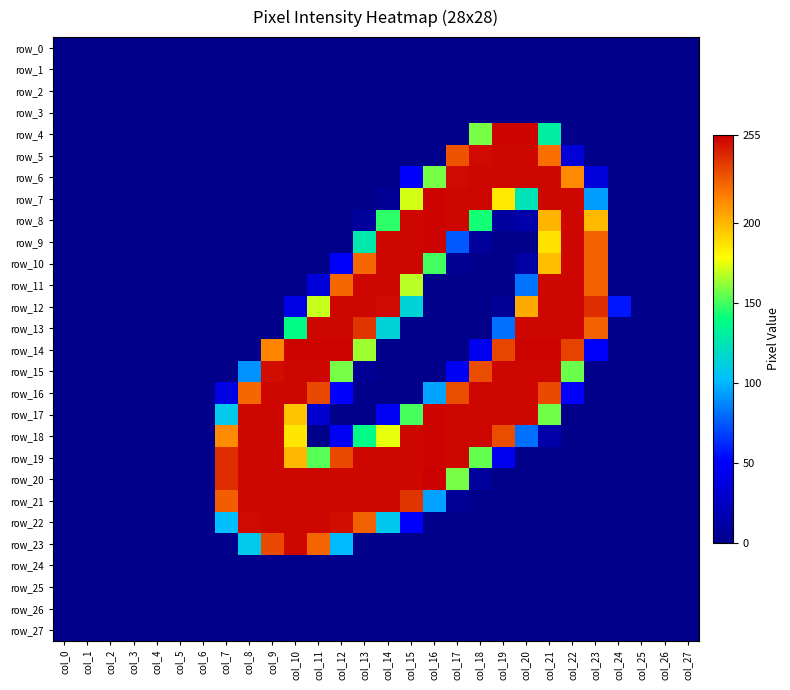

How many categories are shown in the chart?

28